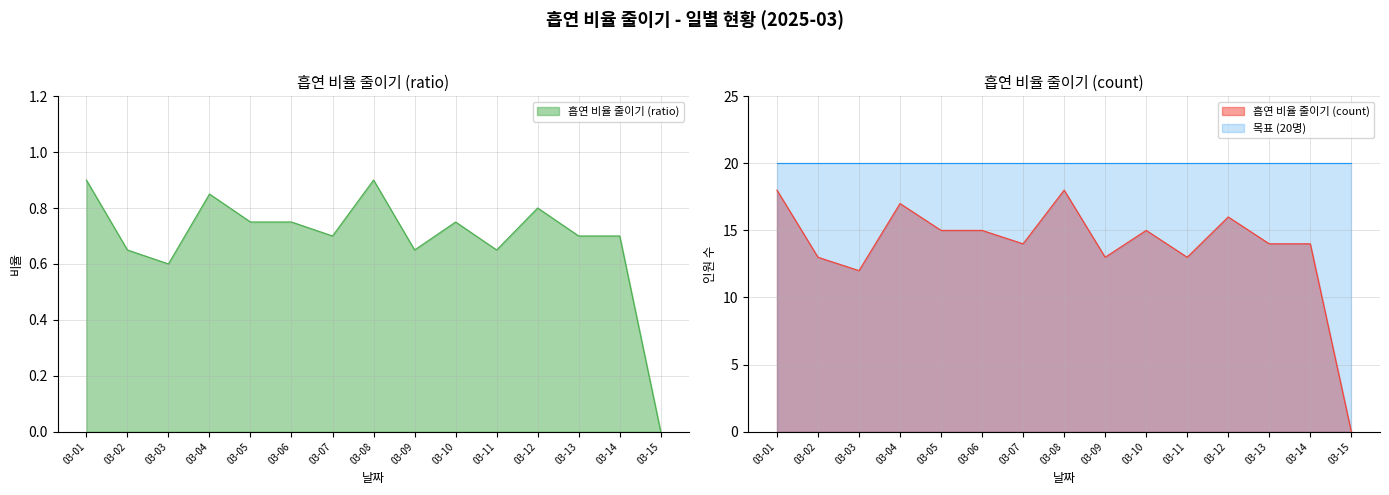

The 흡연 비율 줄이기 (ratio) series shows 0.9 at 03-08. True or false?

True